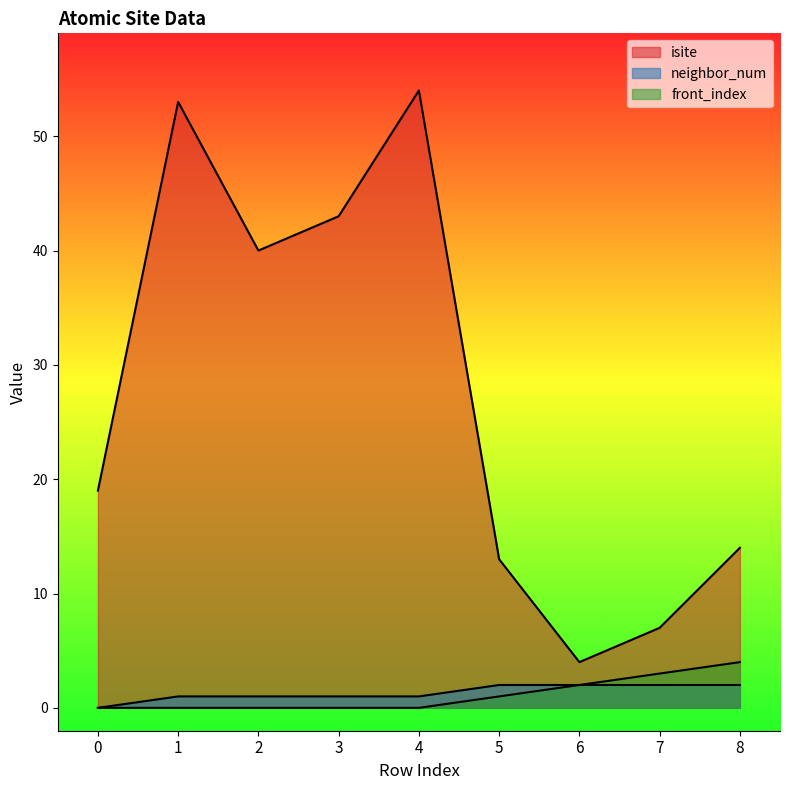

Reading left to right, list all the values displayed in this chart.

isite: 0=19	1=53	2=40	3=43	4=54	5=13	6=4	7=7	8=14
neighbor_num: 0=0	1=1	2=1	3=1	4=1	5=2	6=2	7=2	8=2
front_index: 0=0	1=0	2=0	3=0	4=0	5=1	6=2	7=3	8=4